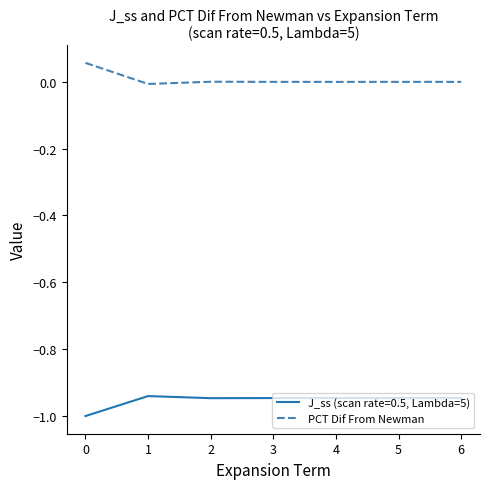

What is the spread (max minus min) of values at 0?

1.1